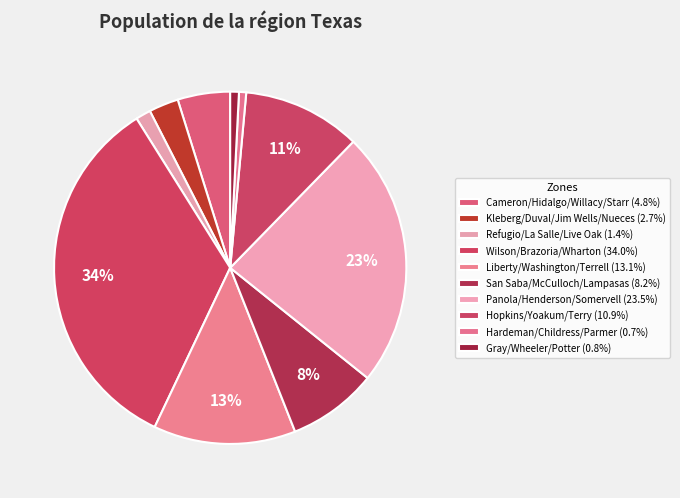

What portion of the pie excludes Cameron/Hidalgo/Willacy/Starr?

95.2%